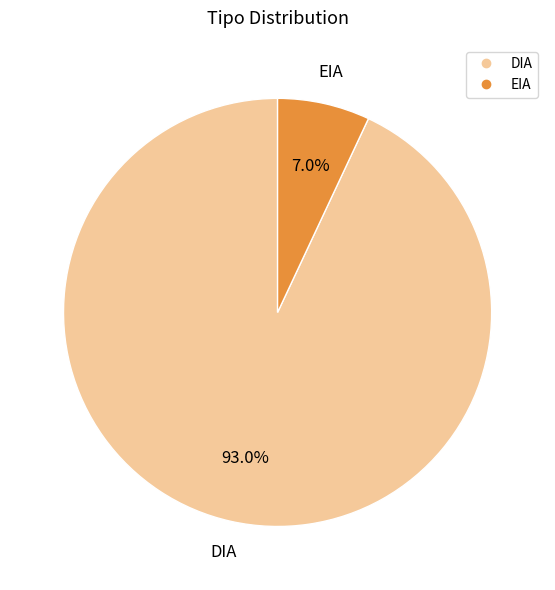

To the nearest percent, what is the difference between the EIA and DIA slice percentages?

86%